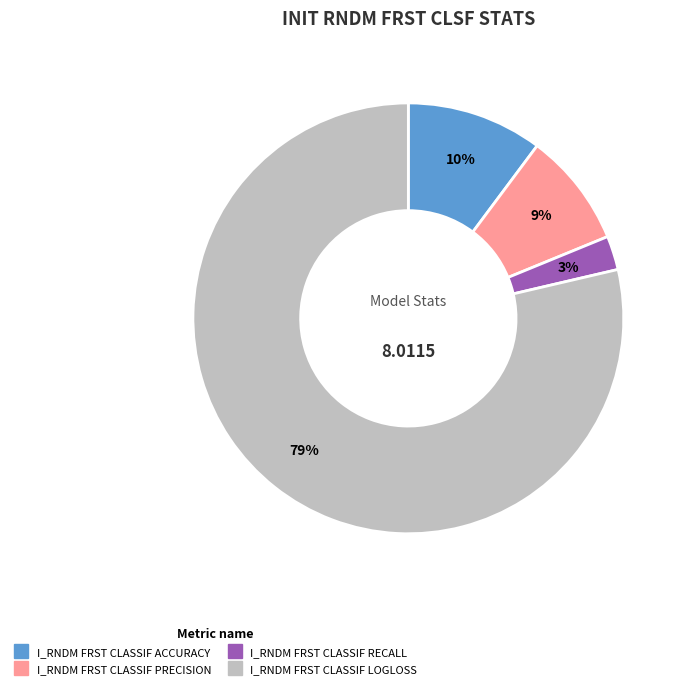

What is the largest slice in the pie chart?

I_RNDM FRST CLASSIF LOGLOSS